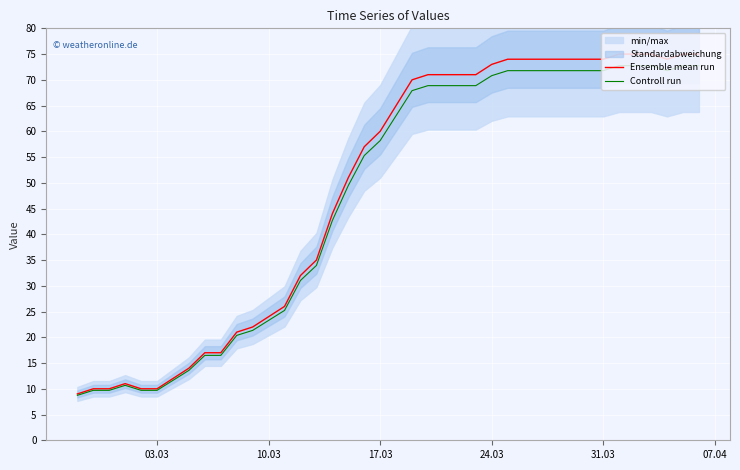

What is the value of the Controll run point at the 9th from the left?

16.5